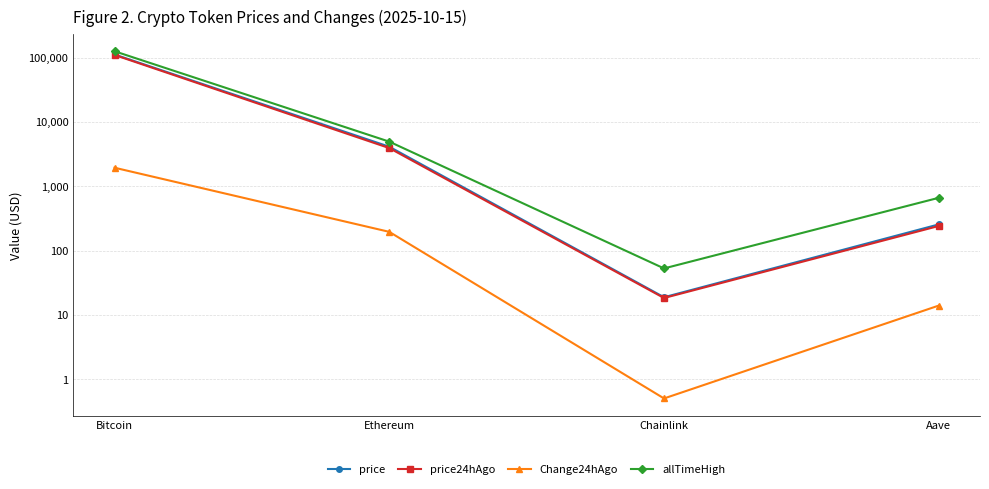

What is the difference between the maximum and second lowest values in the Change24hAgo series?

1930.1